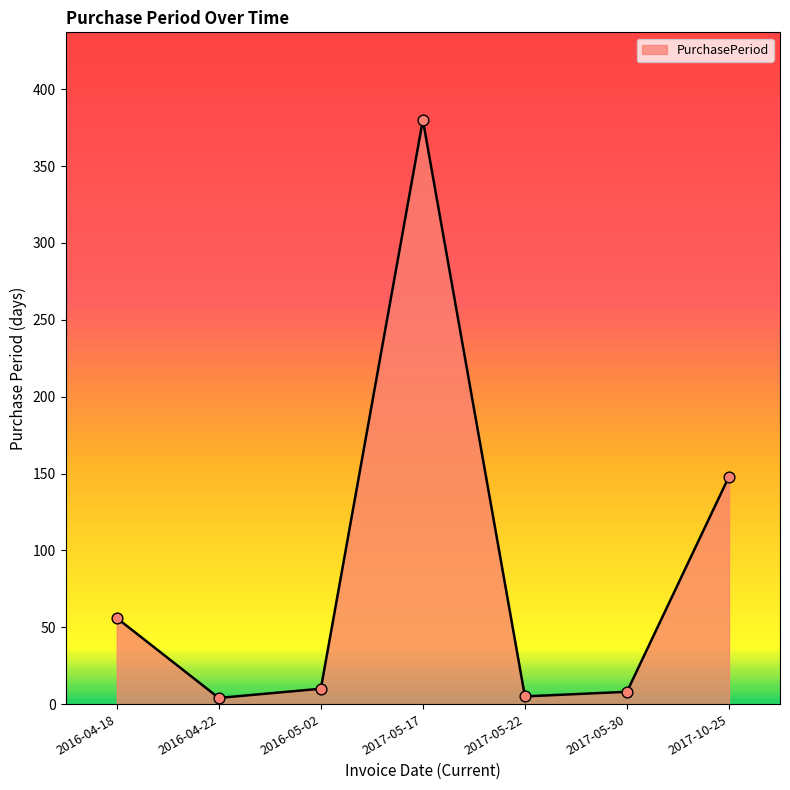

Which has a higher value, 2016-04-18 or 2017-05-22?

2016-04-18